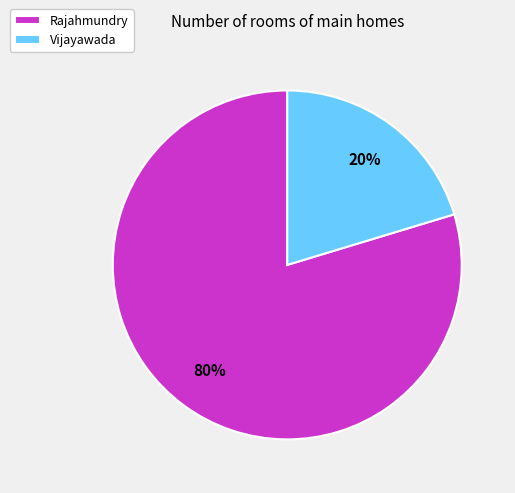

To the nearest percent, what is the combined percentage of Rajahmundry and Vijayawada?

100%